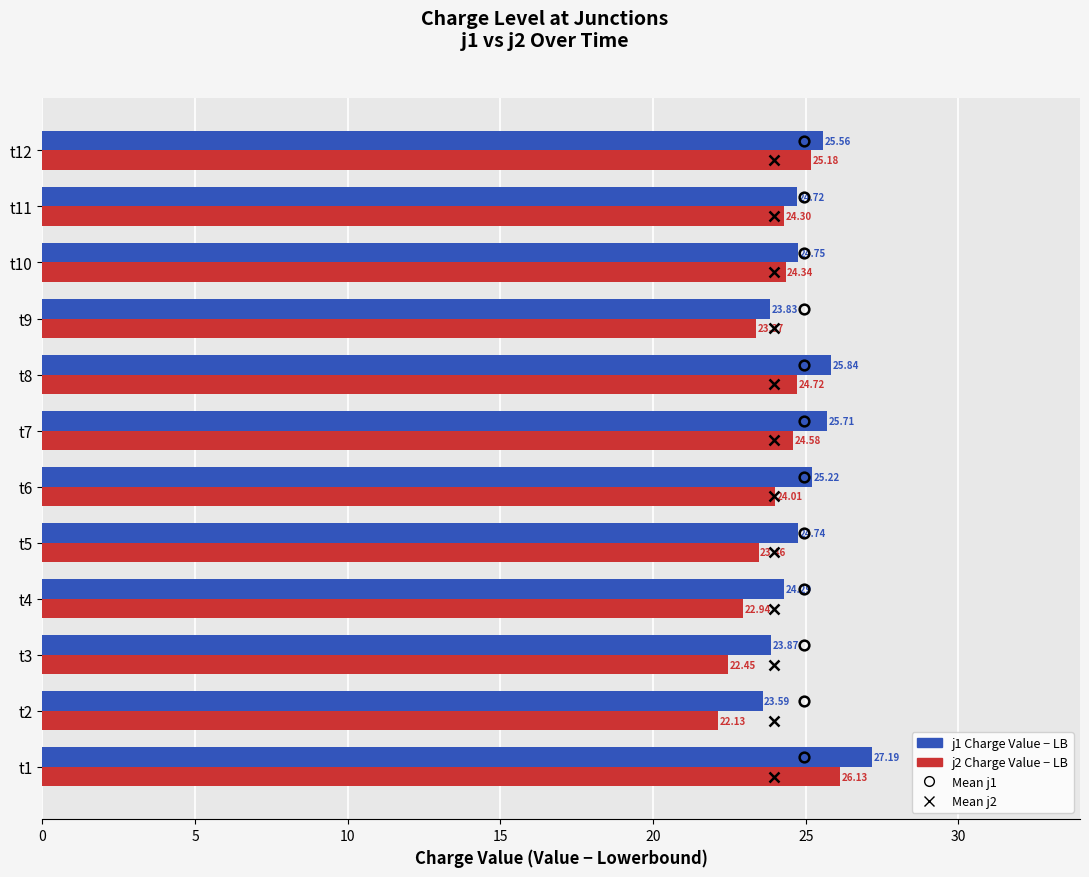

At which category is the sum across all series the highest?

t1